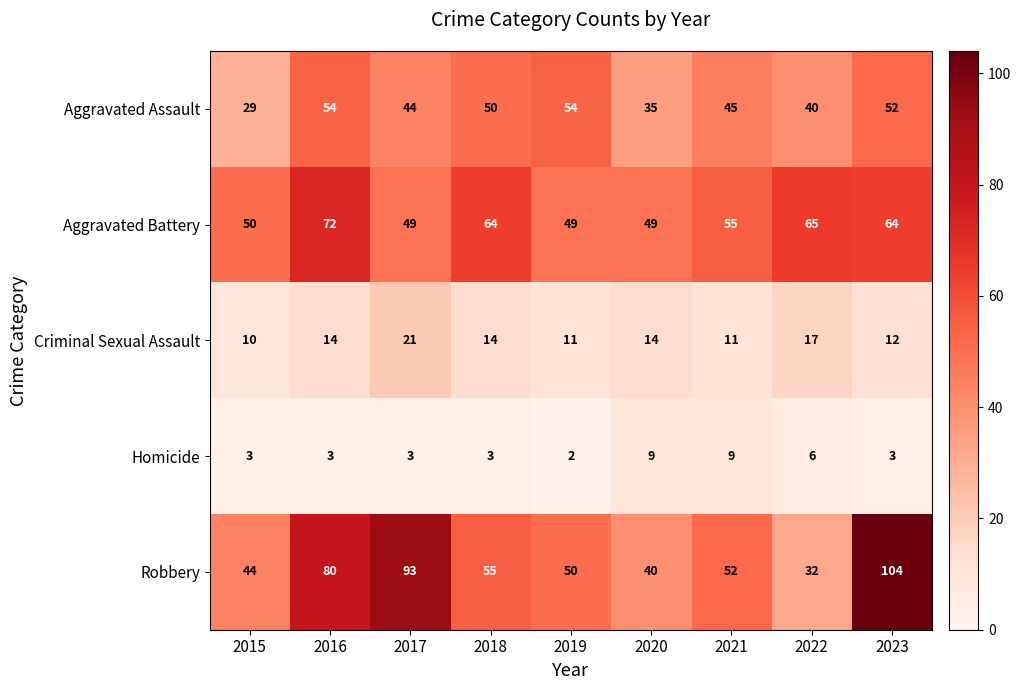

How many data points in Aggravated Assault are less than 45?

4